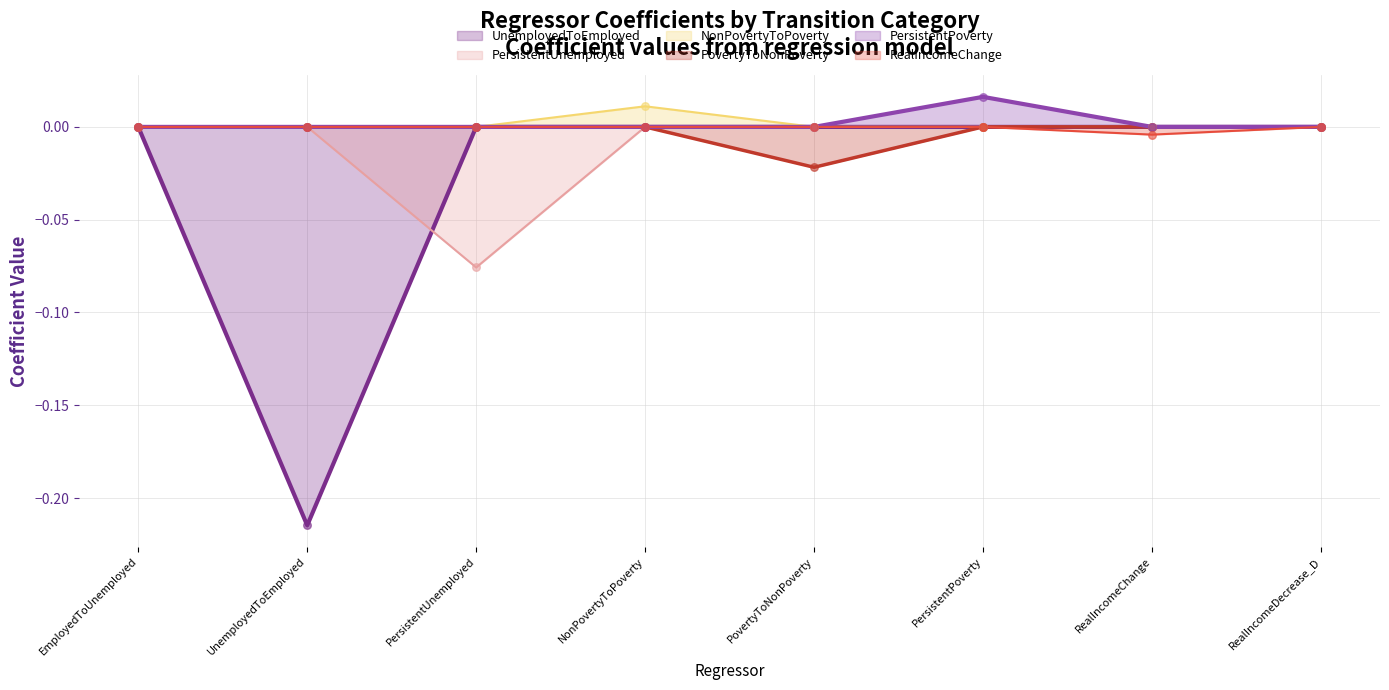

Which series reaches the maximum Y coordinate?

PersistentPoverty